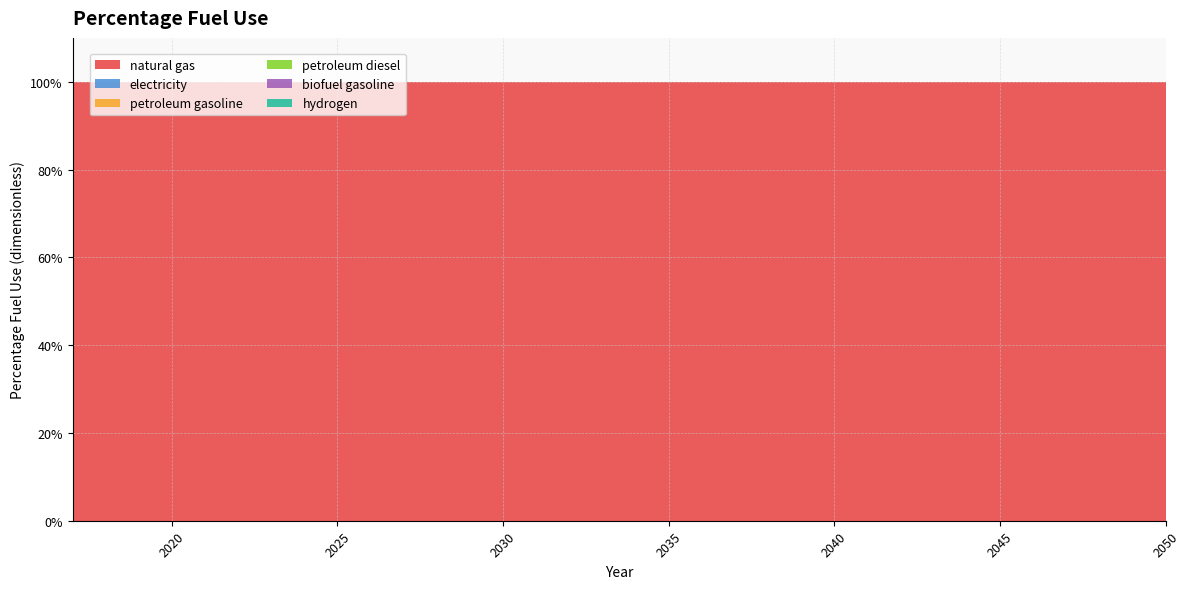

Reading left to right, extract all data points from this chart.

natural gas: 1	1	1	1	1	1	1	1	1	1	1	1	1	1	1	1	1	1	1	1	1	1	1	1	1	1	1	1	1	1	1	1	1	1
electricity: 0	0	0	0	0	0	0	0	0	0	0	0	0	0	0	0	0	0	0	0	0	0	0	0	0	0	0	0	0	0	0	0	0	0
petroleum gasoline: 0	0	0	0	0	0	0	0	0	0	0	0	0	0	0	0	0	0	0	0	0	0	0	0	0	0	0	0	0	0	0	0	0	0
petroleum diesel: 0	0	0	0	0	0	0	0	0	0	0	0	0	0	0	0	0	0	0	0	0	0	0	0	0	0	0	0	0	0	0	0	0	0
biofuel gasoline: 0	0	0	0	0	0	0	0	0	0	0	0	0	0	0	0	0	0	0	0	0	0	0	0	0	0	0	0	0	0	0	0	0	0
hydrogen: 0	0	0	0	0	0	0	0	0	0	0	0	0	0	0	0	0	0	0	0	0	0	0	0	0	0	0	0	0	0	0	0	0	0